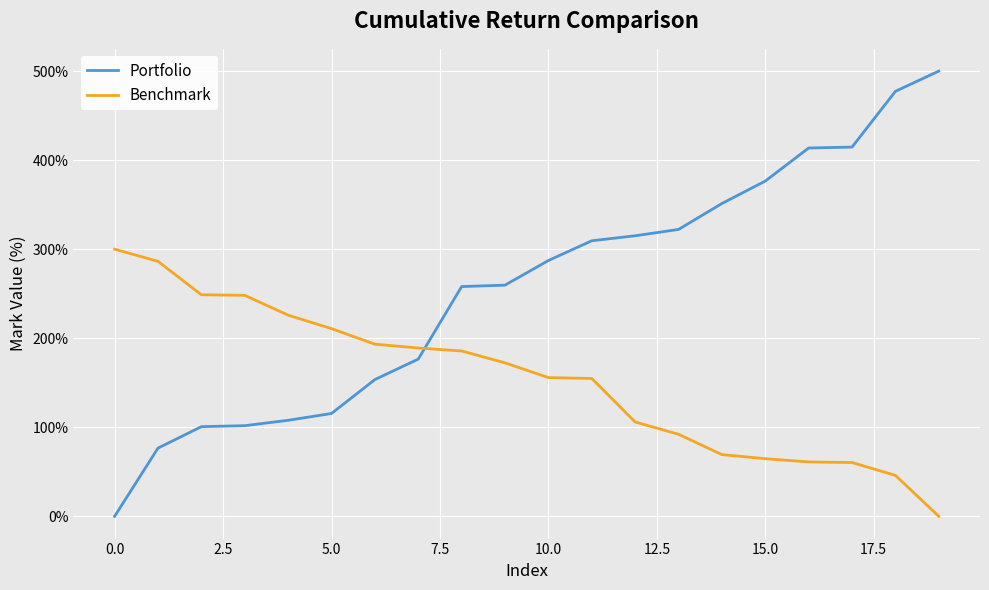

Does the chart have visible grid lines?

Yes